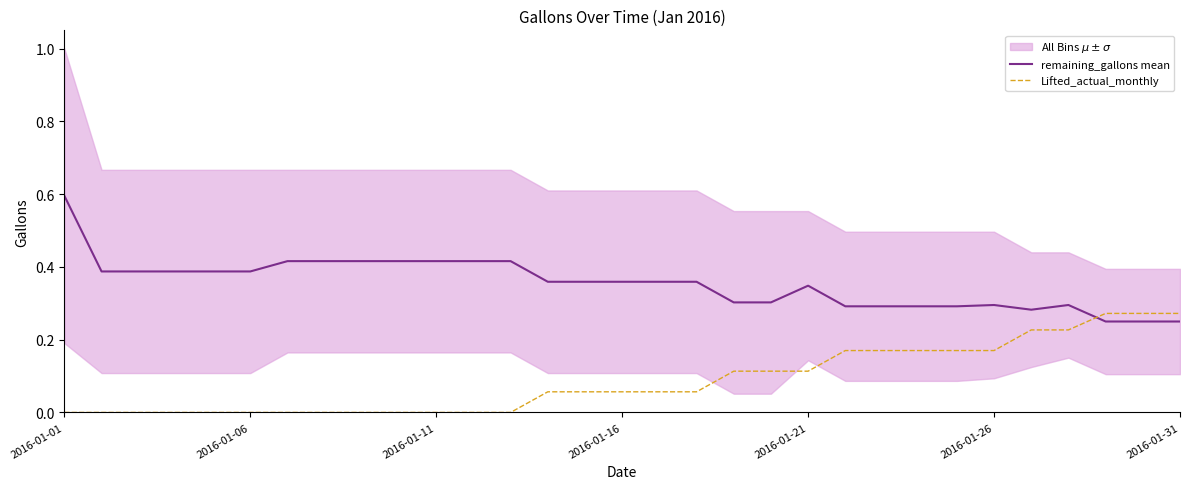

What is the difference between the remaining_gallons mean values at 16 and 11?

0.1